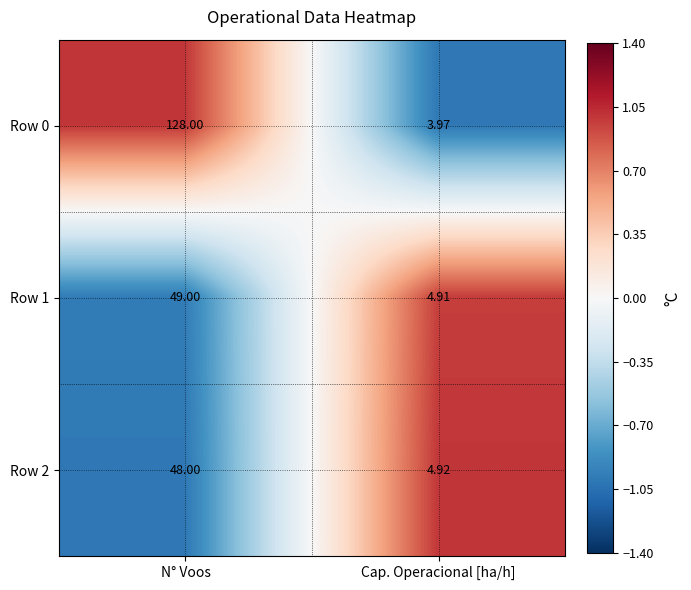

At which category is the sum across all series the highest?

N° Voos